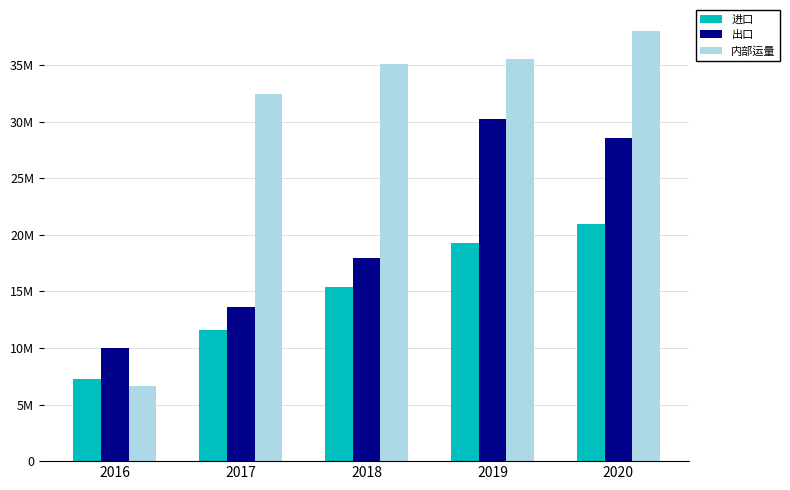

Rank the categories by 进口 value from highest to lowest.

2020, 2019, 2018, 2017, 2016